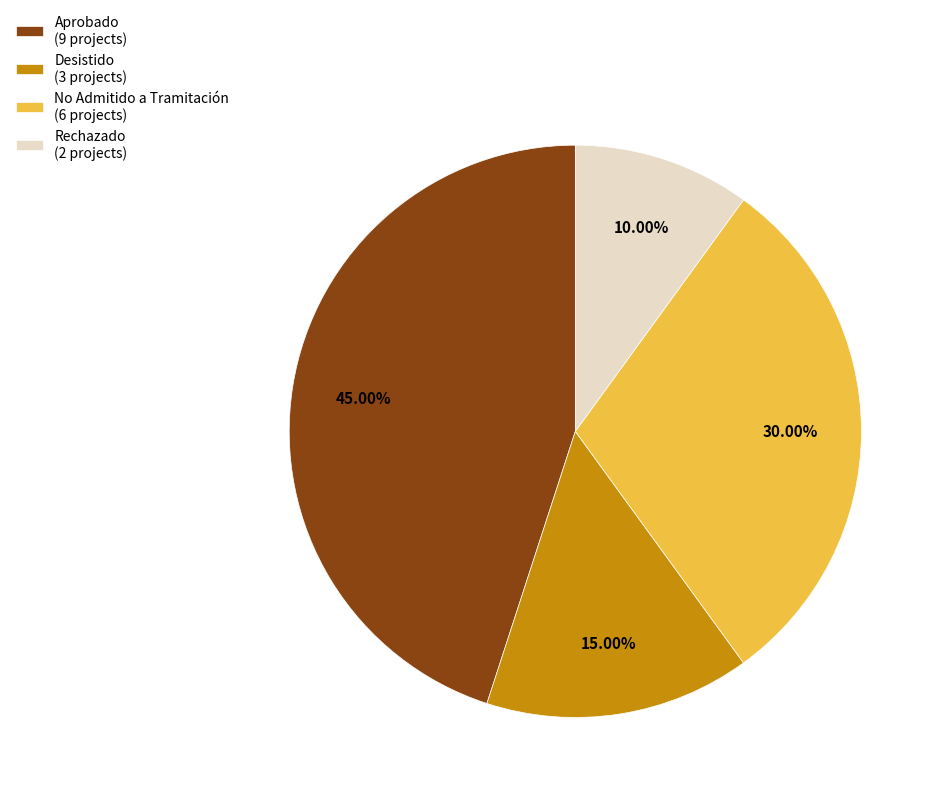

Is there any slice that represents more than half of the pie?

No